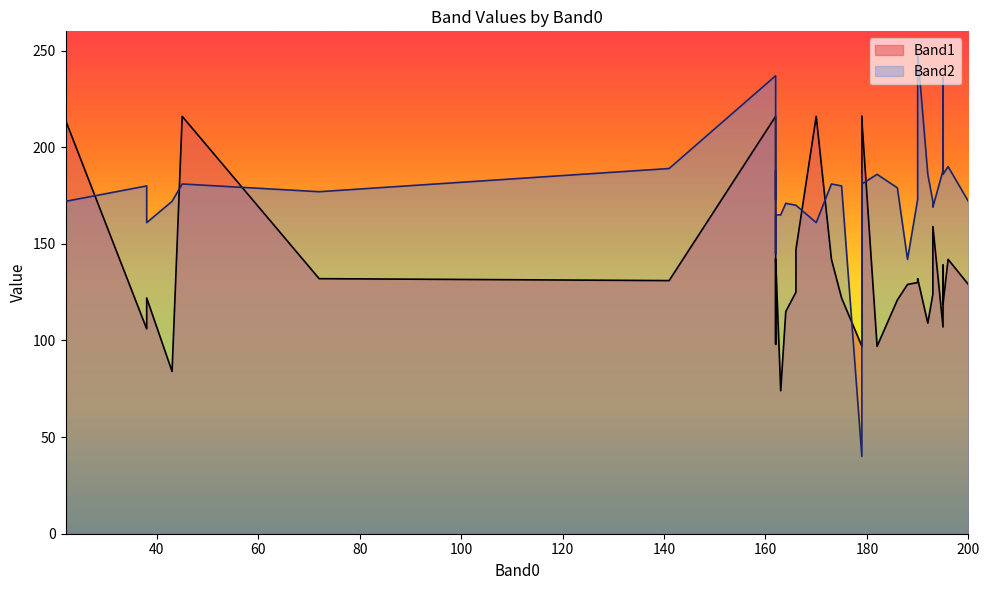

How many lines are shown in the chart?

2